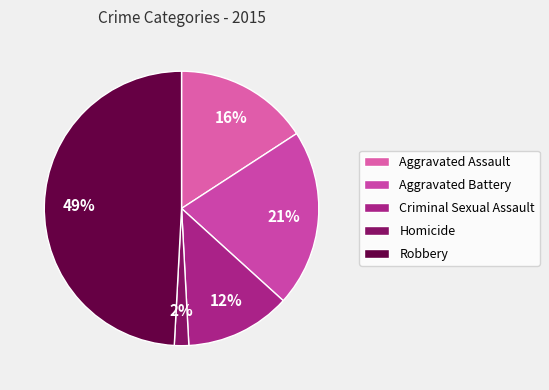

Which has a higher value, Aggravated Battery or Aggravated Assault?

Aggravated Battery